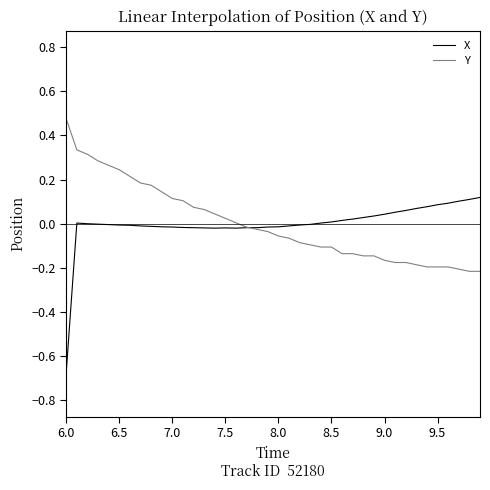

Rank the series by their maximum value, from lowest to highest.

X, Y